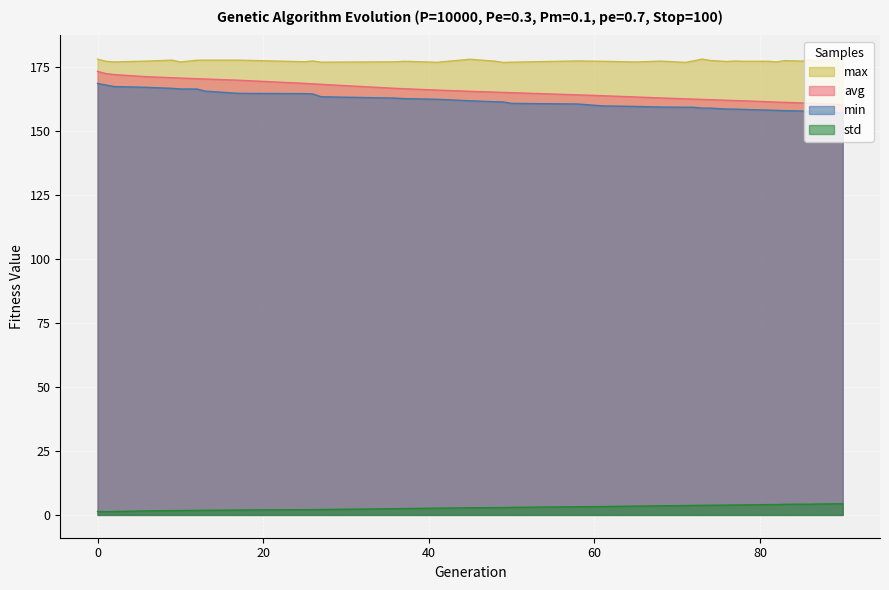

What is the difference between the highest and lowest values at 9?

175.9